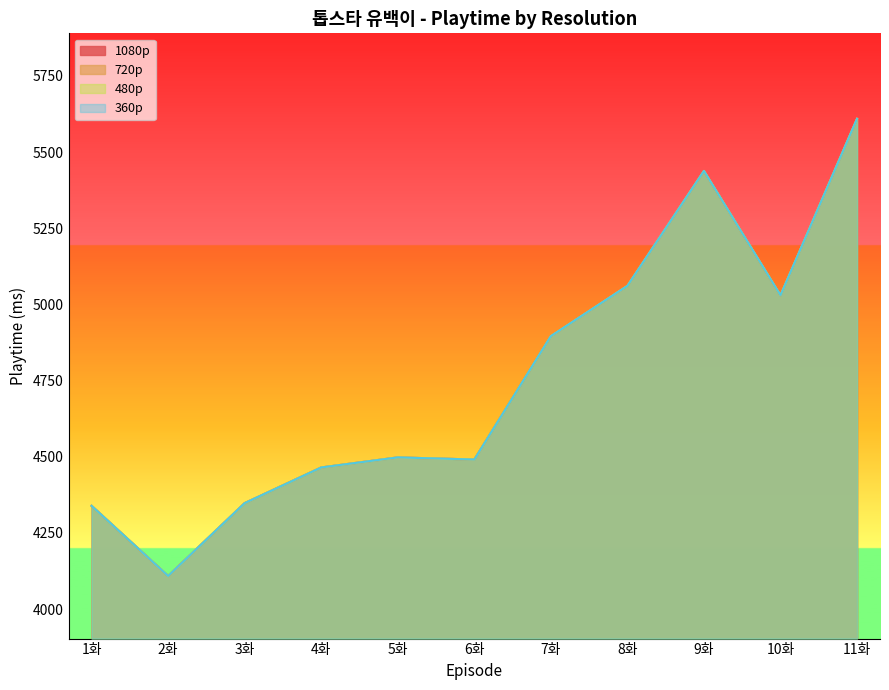

What is the lowest value of the 360p series?

4109